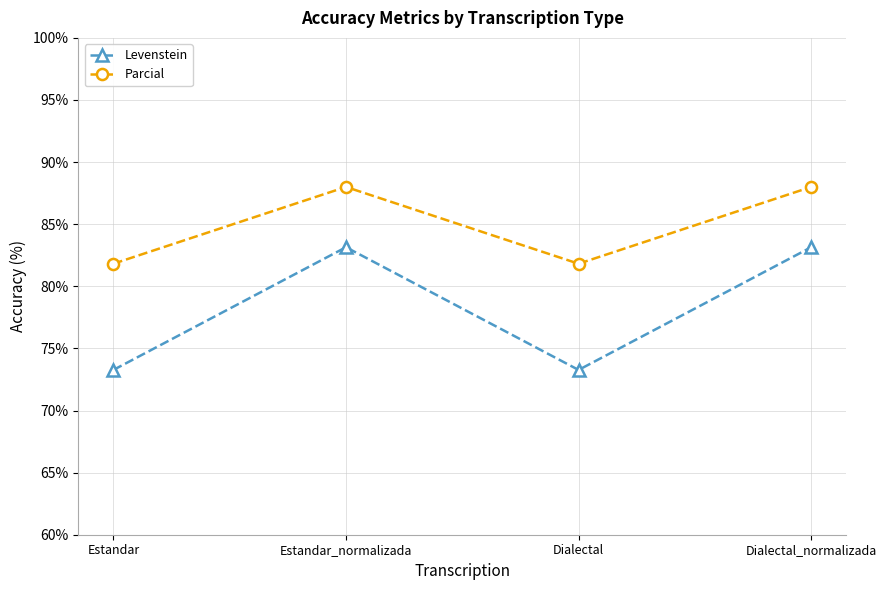

How many interior local valleys does the Levenstein series have?

1